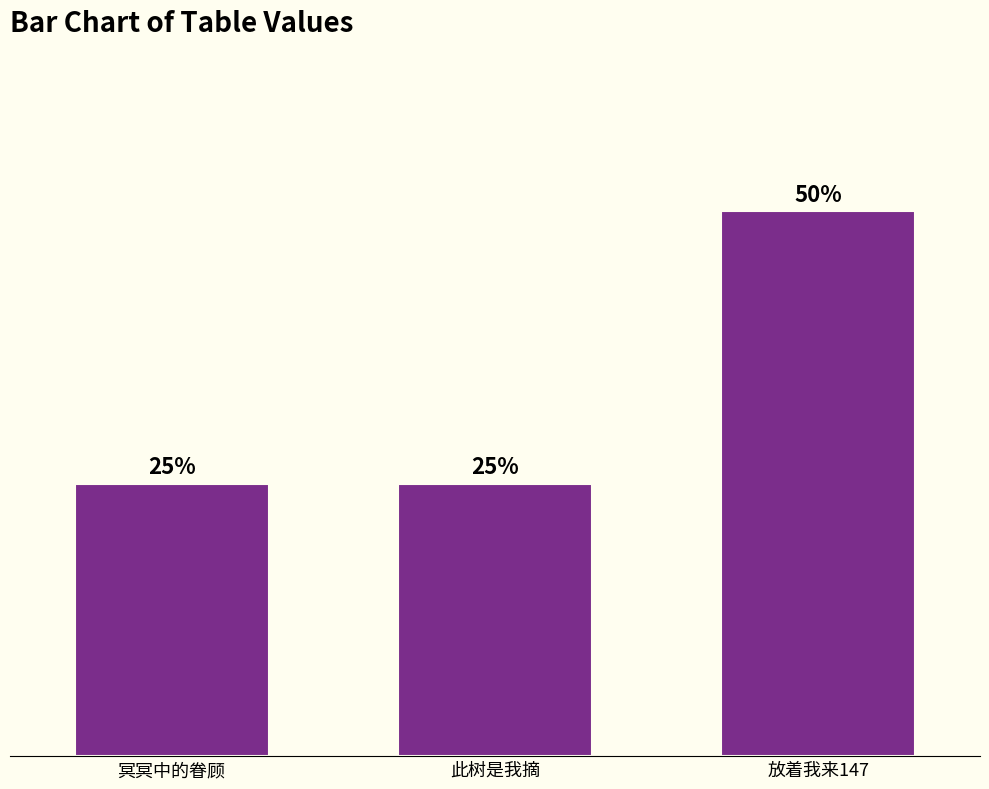

Does the chart contain any negative values?

No